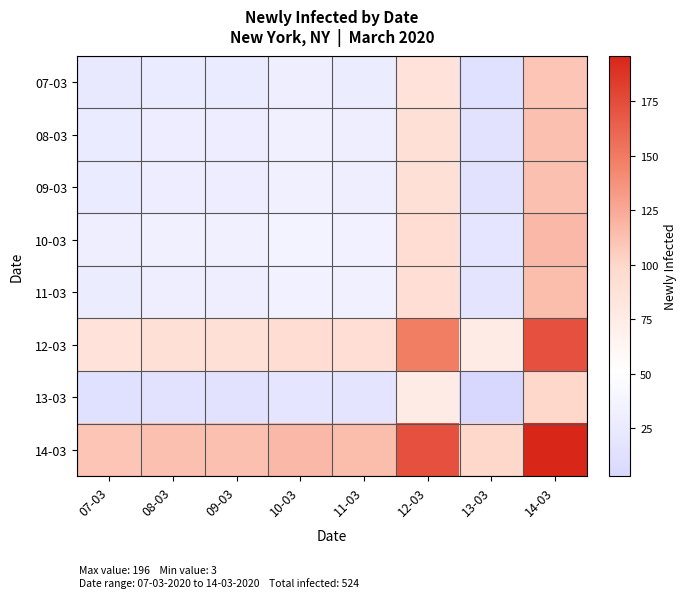

What is the difference between the highest and lowest values at 10-03?

96.5